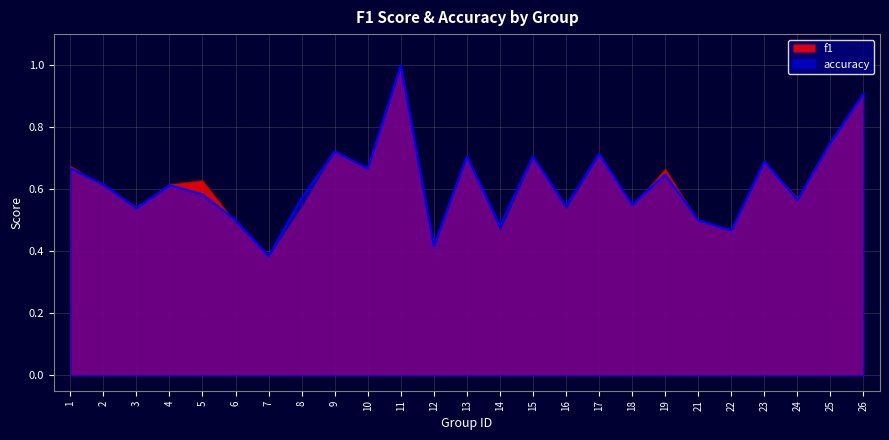

Which label corresponds to the smallest value in the chart?

7